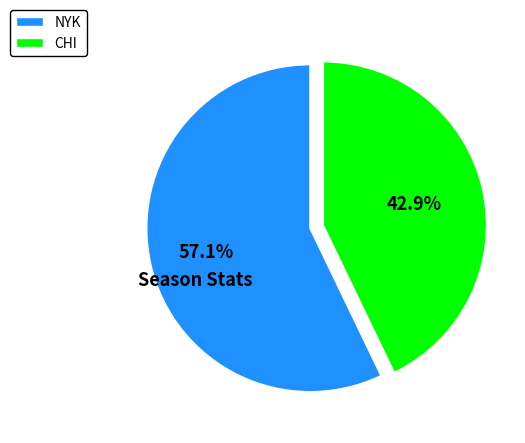

What is the ratio of the value at NYK to the value at CHI?

1.3